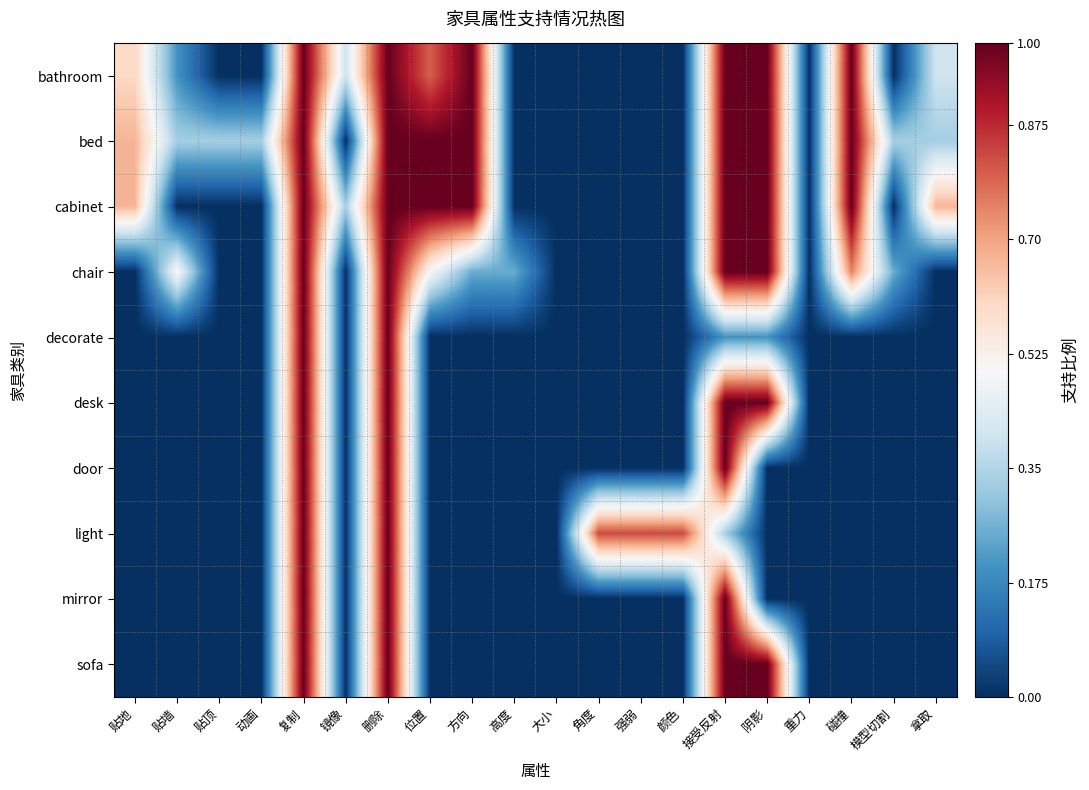

At how many categories does at least one series exceed 0?

18